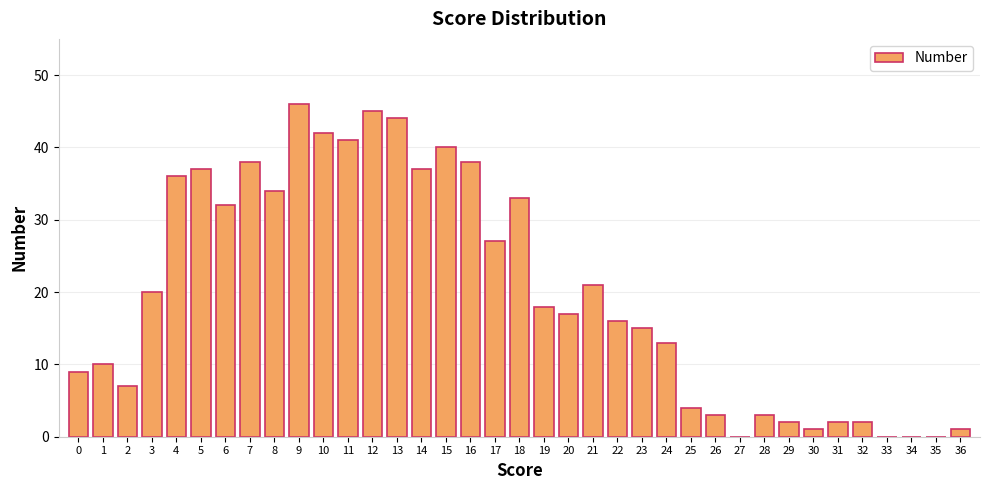

The value at 25 is 2. True or false?

False